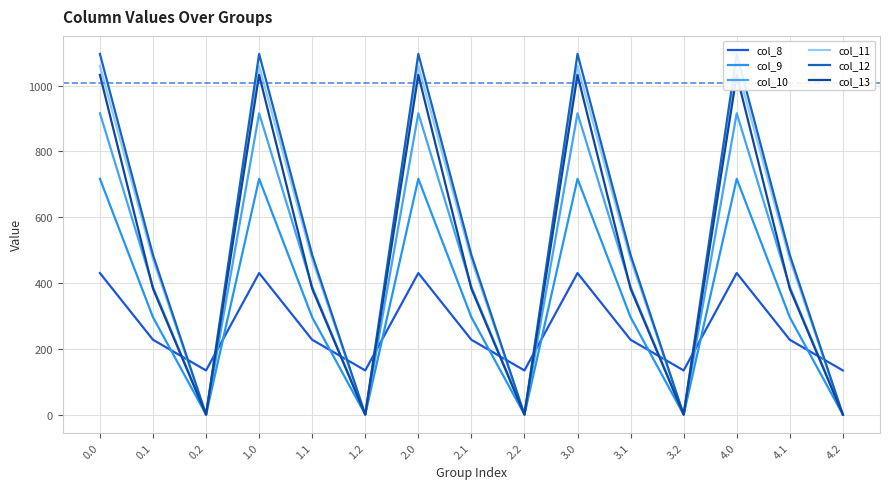

In col_10, how many points are lower than both neighbors (excluding endpoints)?

4